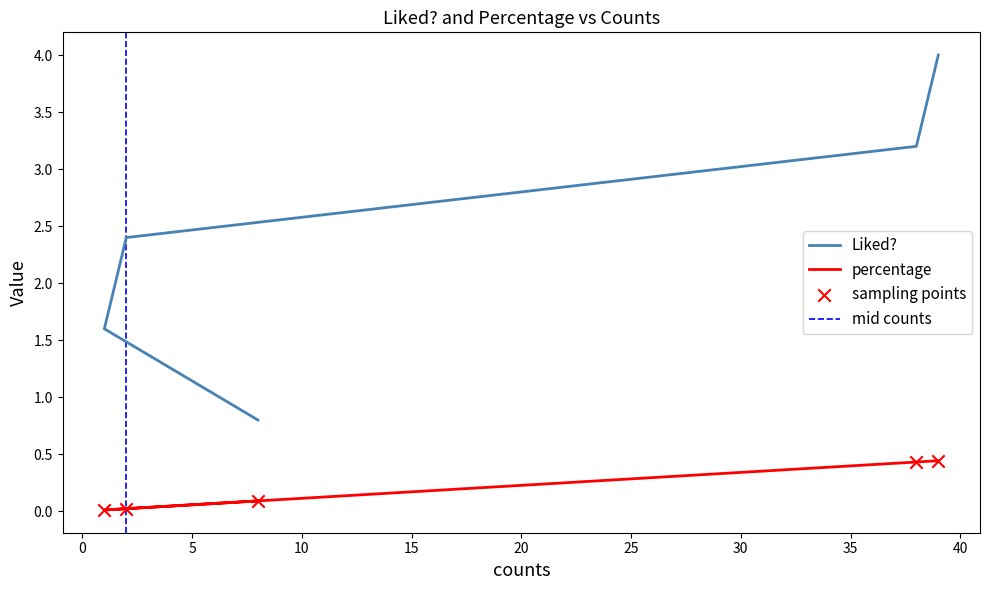

Is the value of percentage at 1 greater than the value of Liked? at 2?

No